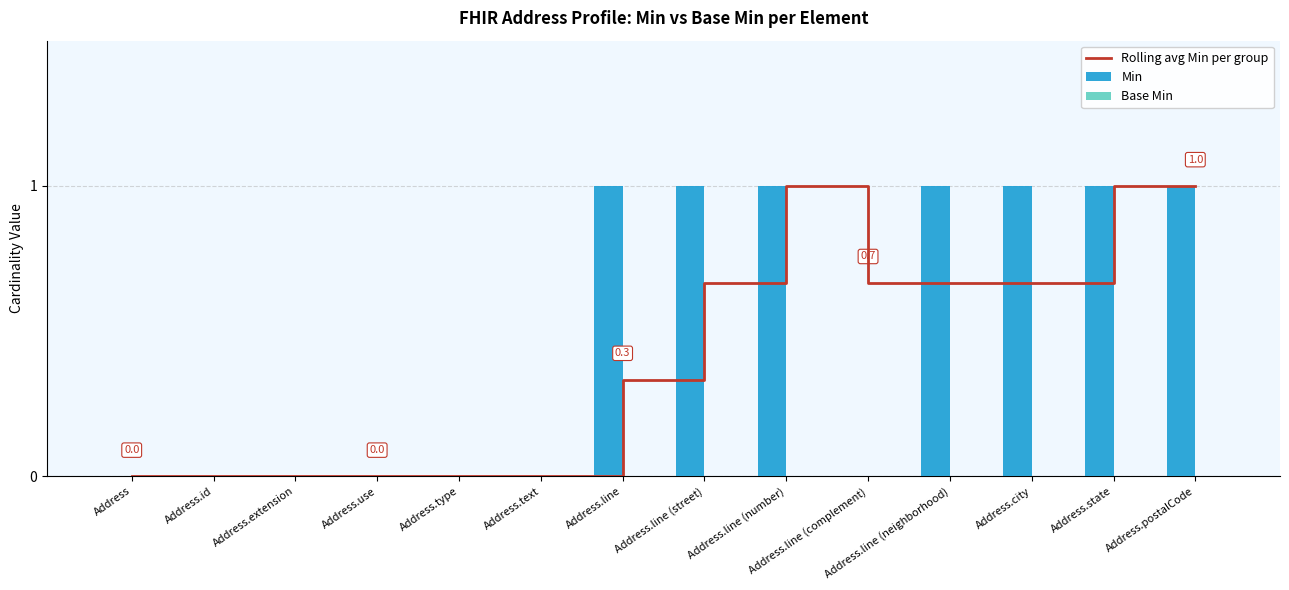

How many categories are shown in the chart?

14